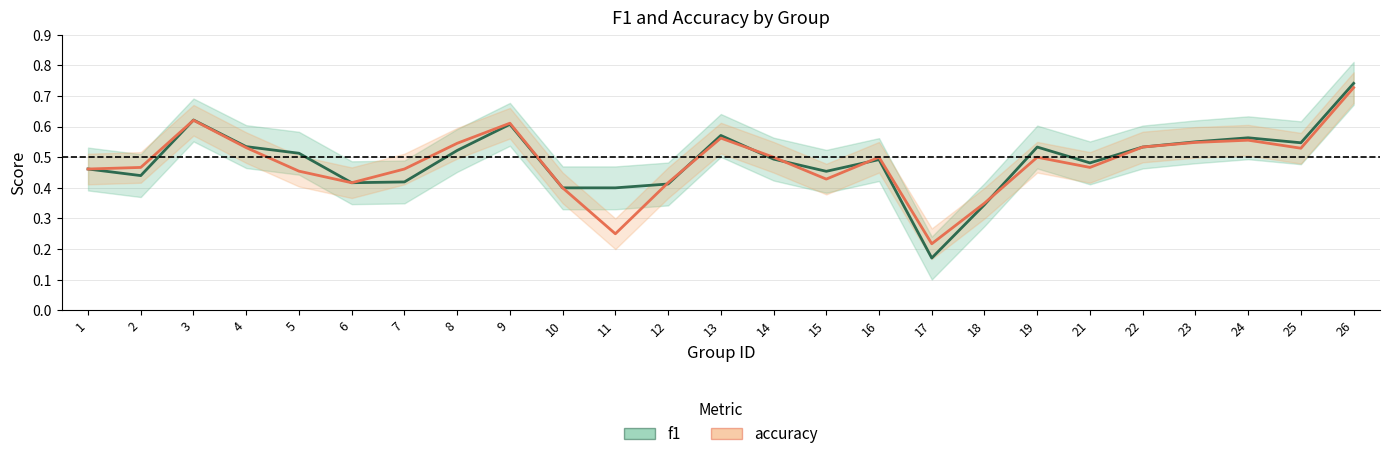

Reading left to right, what are all the values shown in this chart?

f1: 1=0.5	2=0.4	3=0.6	4=0.5	5=0.5	6=0.4	7=0.4	8=0.5	9=0.6	10=0.4	11=0.4	12=0.4	13=0.6	14=0.5	15=0.5	16=0.5	17=0.2	18=0.3	19=0.5	21=0.5	22=0.5	23=0.6	24=0.6	25=0.5	26=0.7
accuracy: 1=0.5	2=0.5	3=0.6	4=0.5	5=0.5	6=0.4	7=0.5	8=0.5	9=0.6	10=0.4	11=0.2	12=0.4	13=0.6	14=0.5	15=0.4	16=0.5	17=0.2	18=0.3	19=0.5	21=0.5	22=0.5	23=0.5	24=0.6	25=0.5	26=0.7